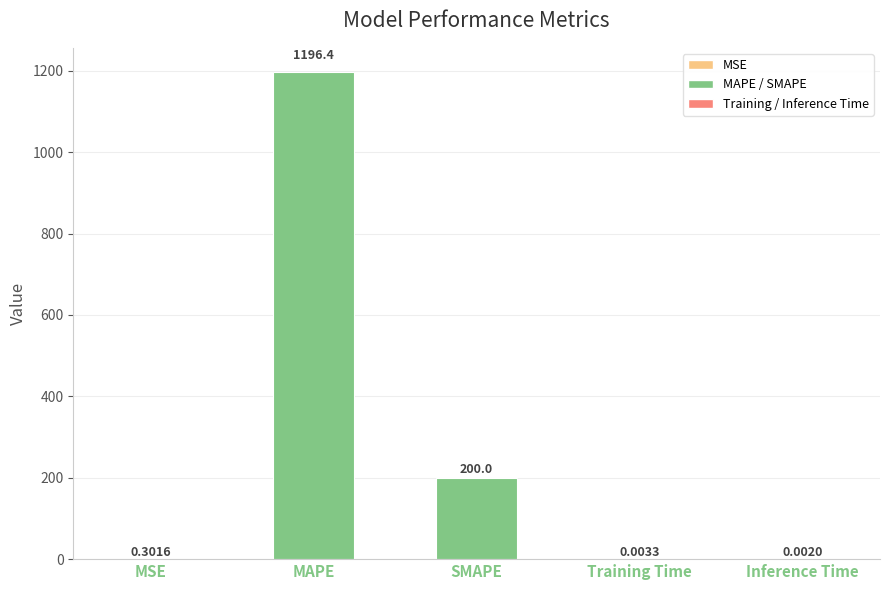

Where is the data nearest to the value 598?

SMAPE